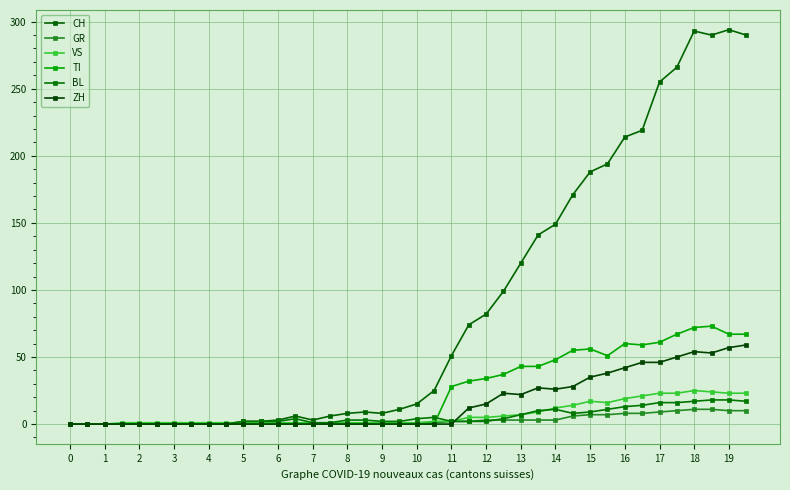

What is the highest value of the VS series?

25